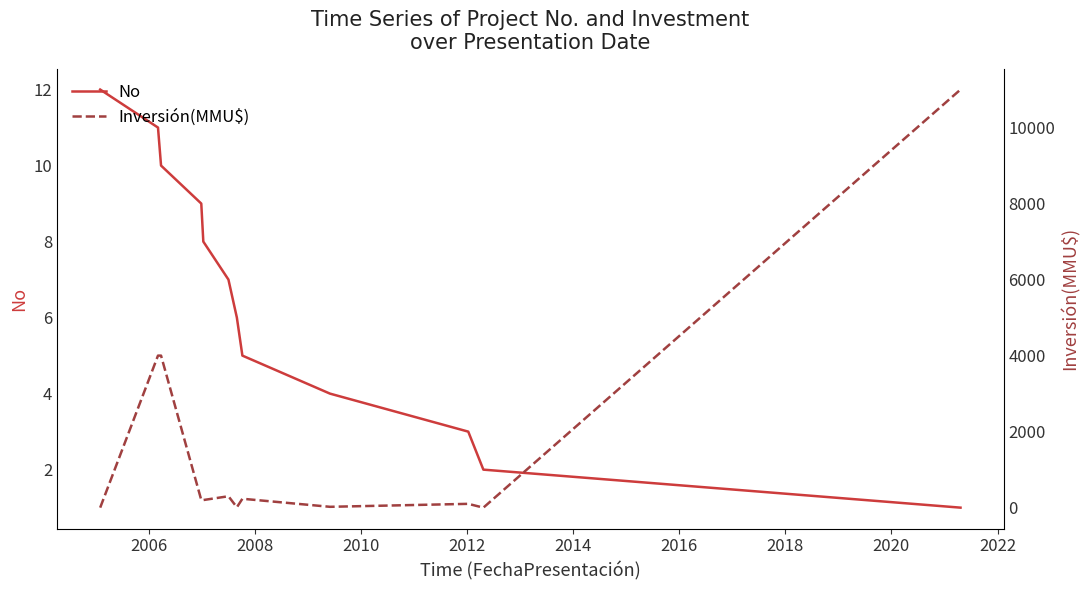

The No series shows 18 at 2008. True or false?

False